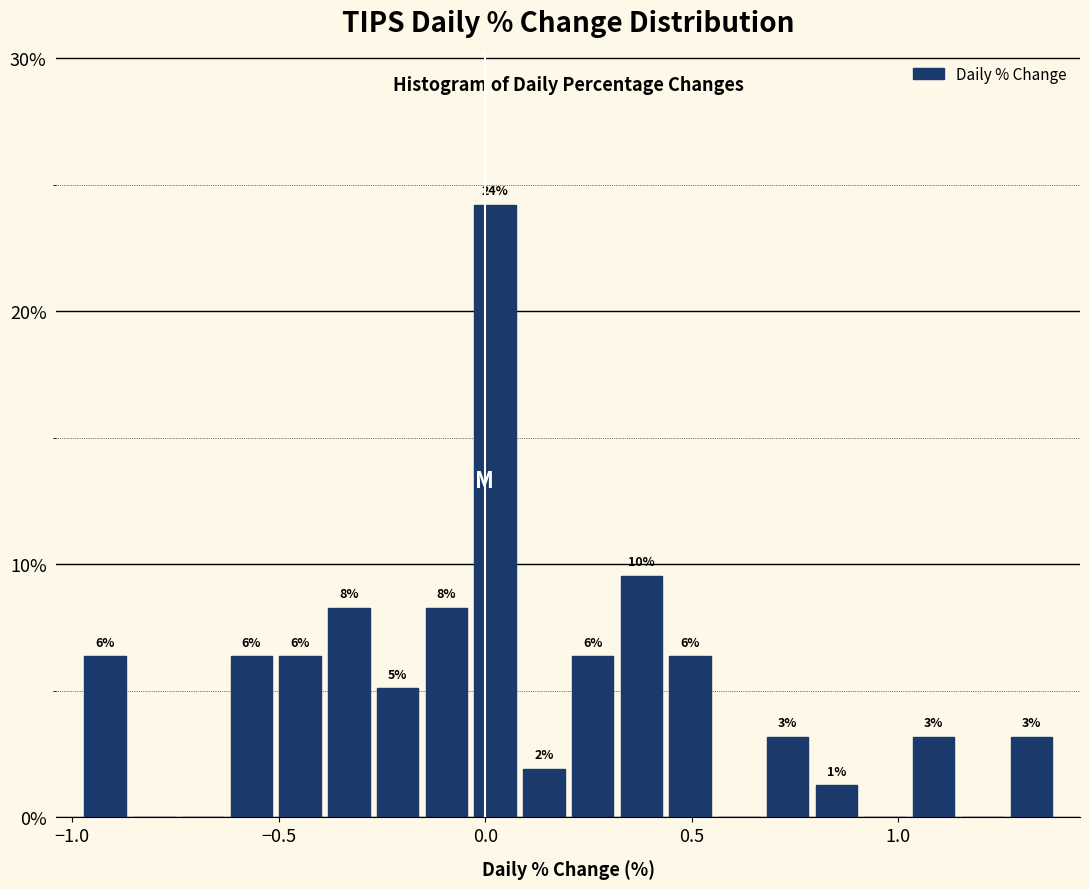

Around what value on the x-axis is the tallest bar? Give the approximate position of its centre, as read against the axis.

0.00